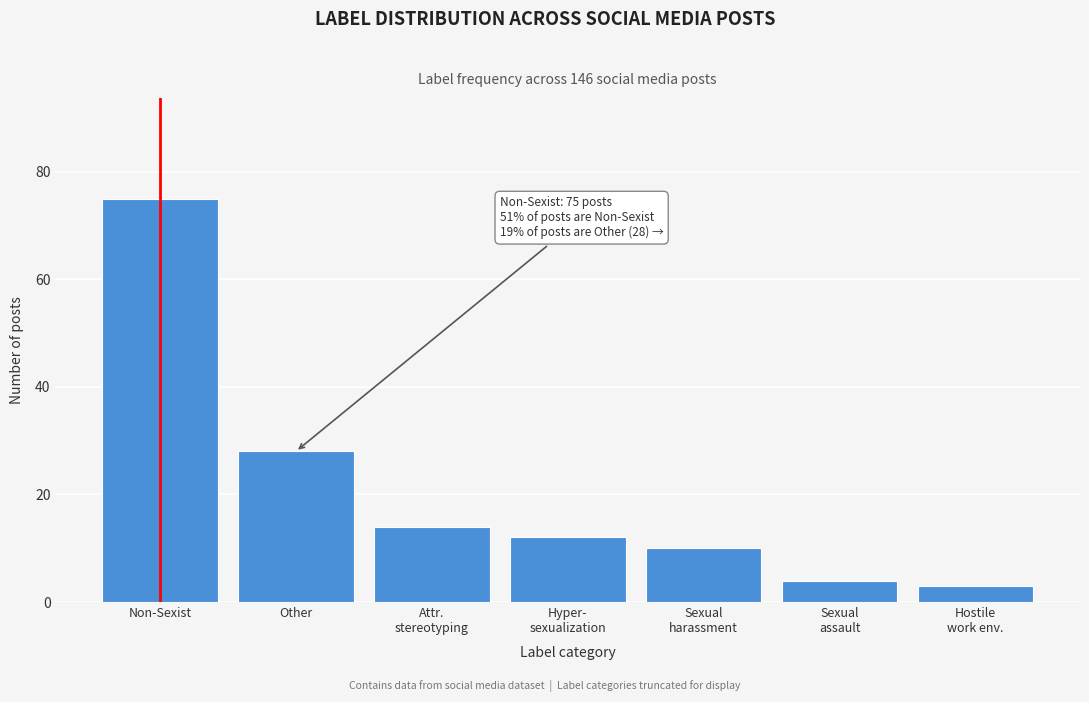

Reading left to right, list all the values displayed in this chart.

75	28	14	12	10	4	3